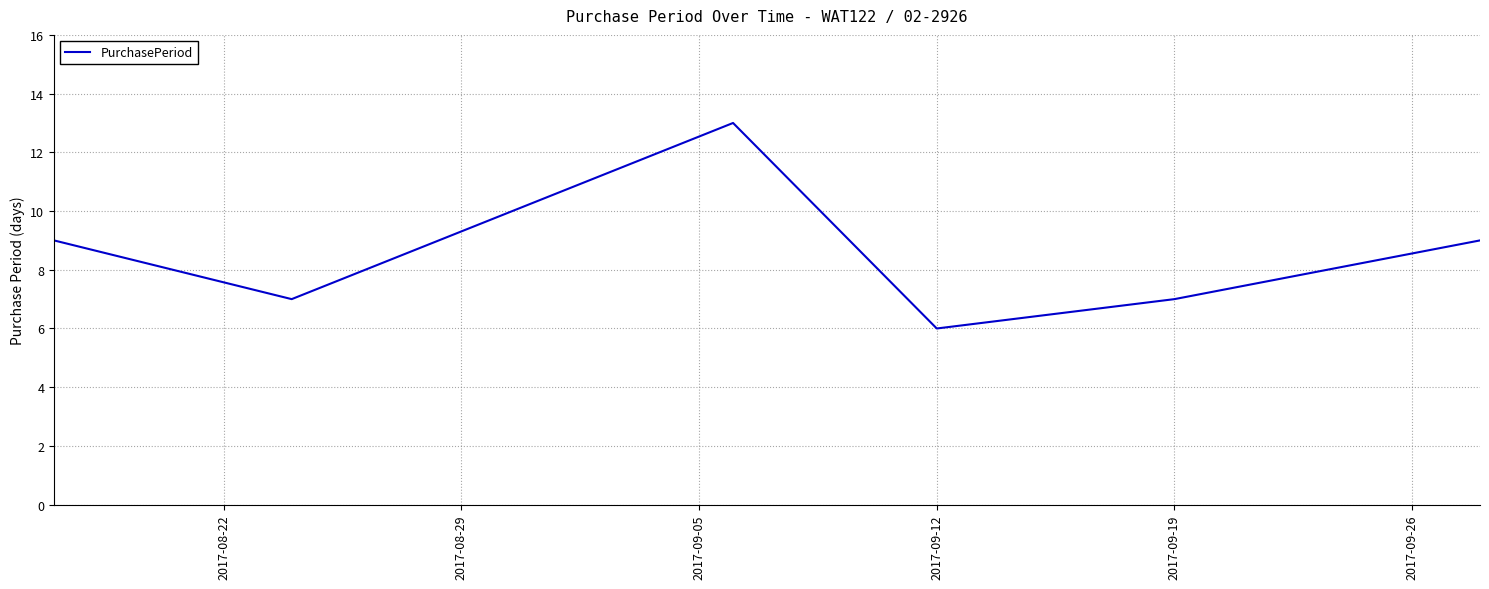

What is the greatest value displayed?

13